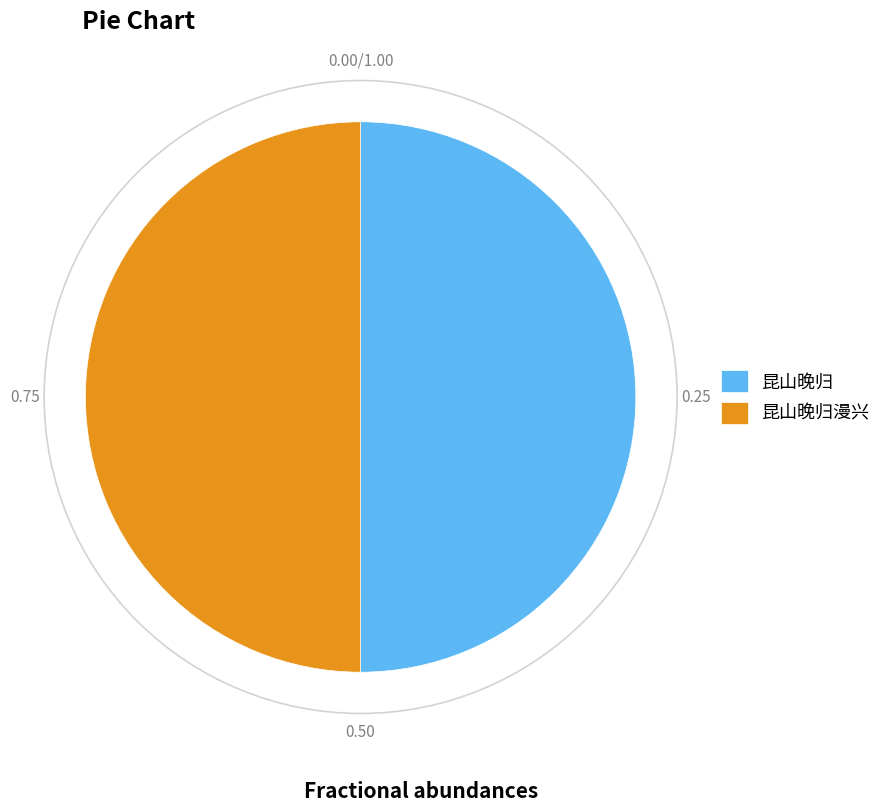

What is the ratio of the value at 昆山晚归 to the value at 昆山晚归漫兴?

1.0